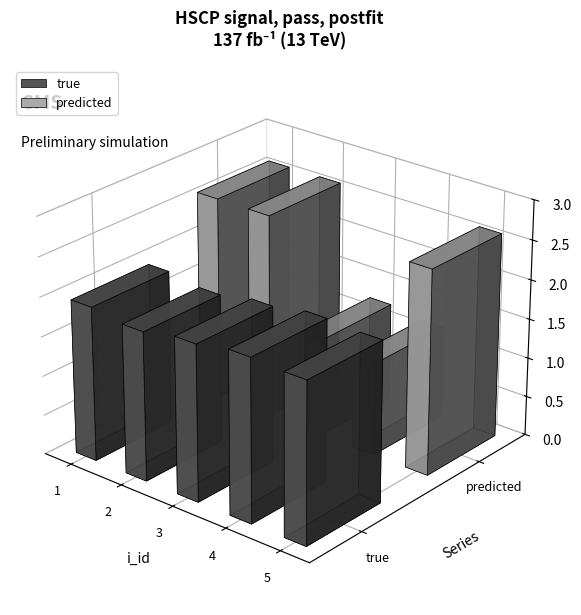

At 5, list the series in order from smallest to largest.

true, predicted